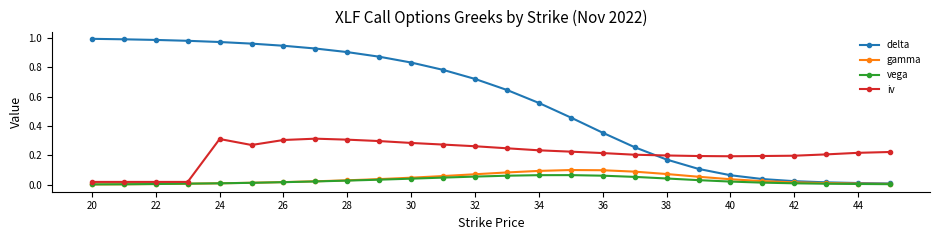

Which series has the largest range (max minus min)?

delta